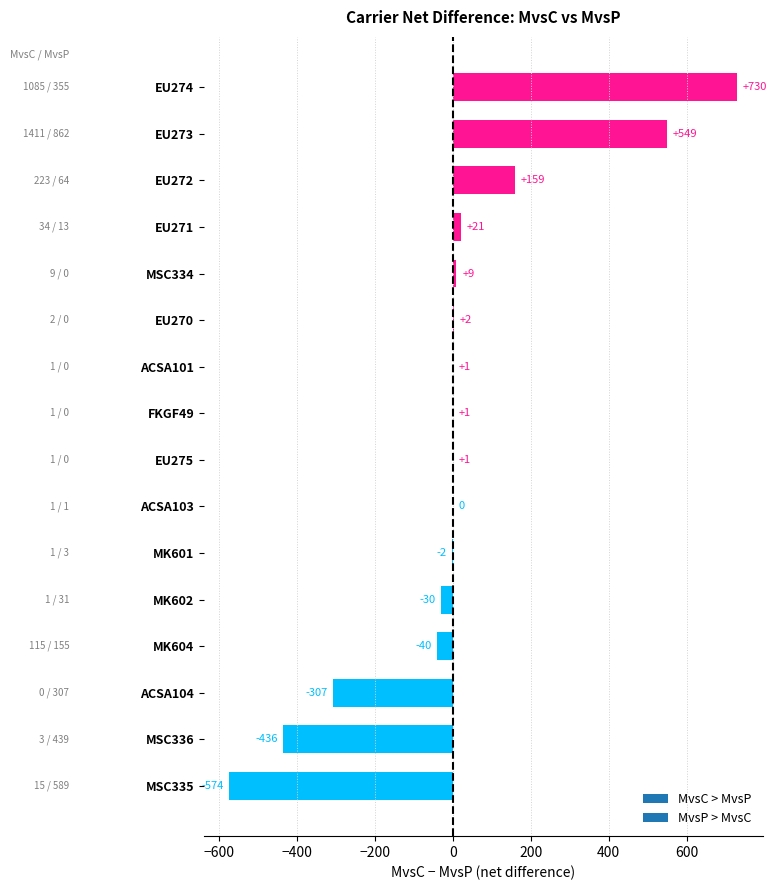

The chart shows a value of -2 at MK601. True or false?

True